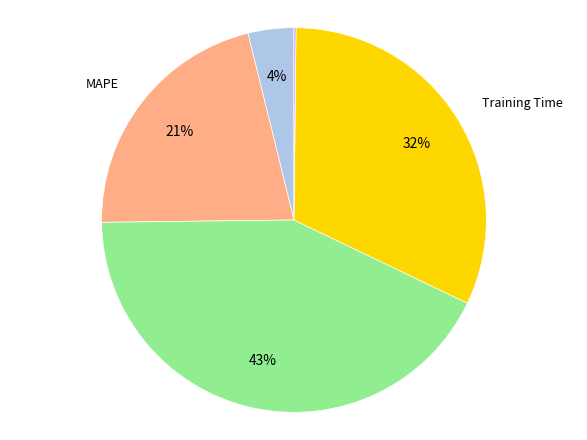

To the nearest percent, what is the difference between the largest and smallest slice percentages?

43%